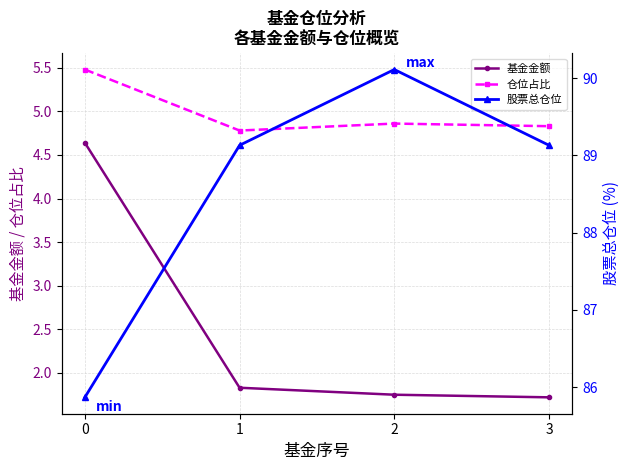

True or false: 仓位占比 and 基金金额 cross at least once.

False